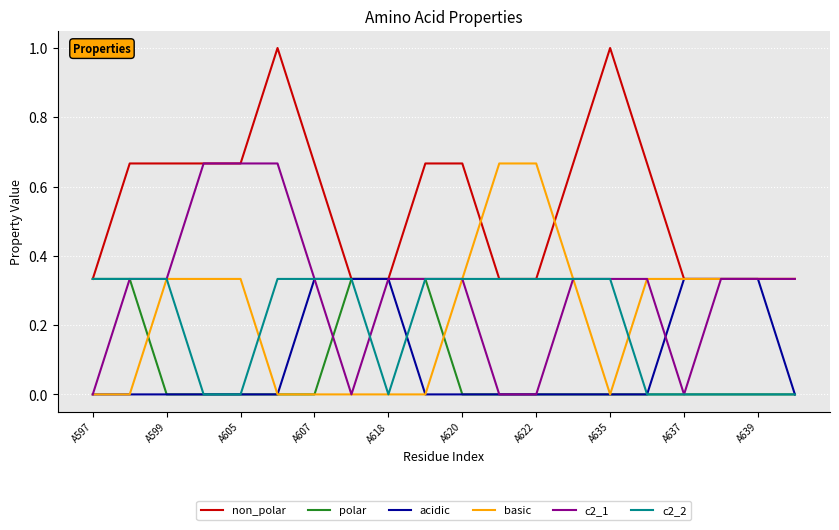

What is the greatest value displayed?

1.0